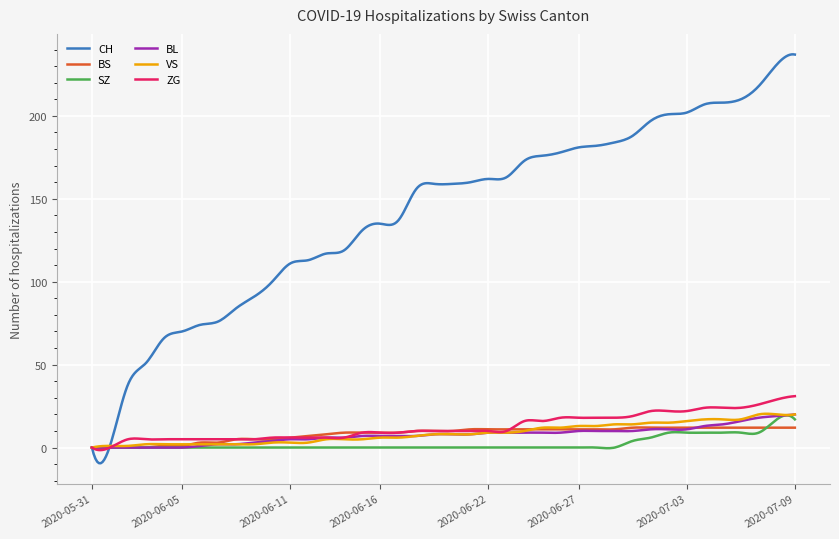

Which series has the widest spread of values?

CH